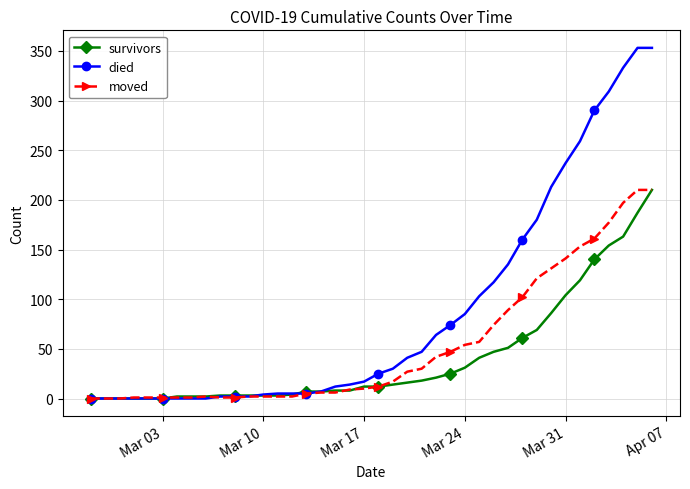

Rank the series by their average value, from lowest to highest.

survivors, moved, died